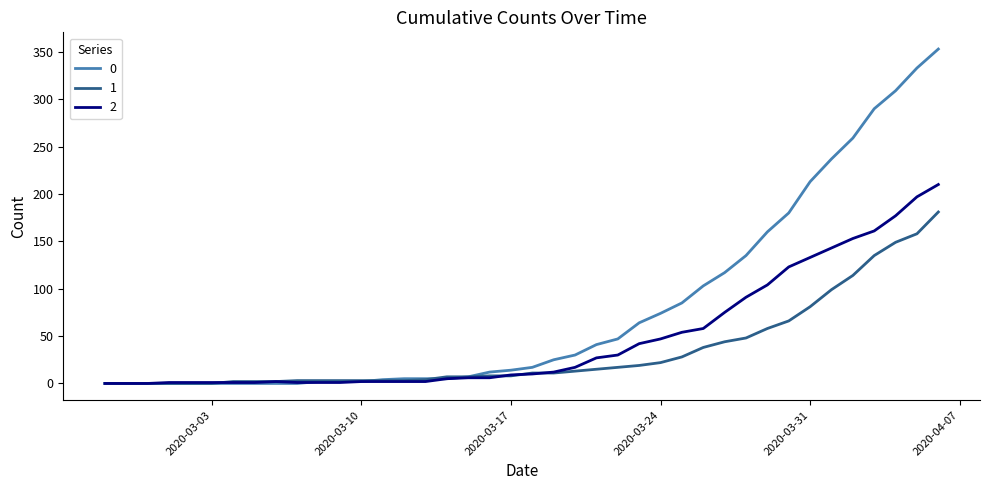

What is the greatest value displayed?

353